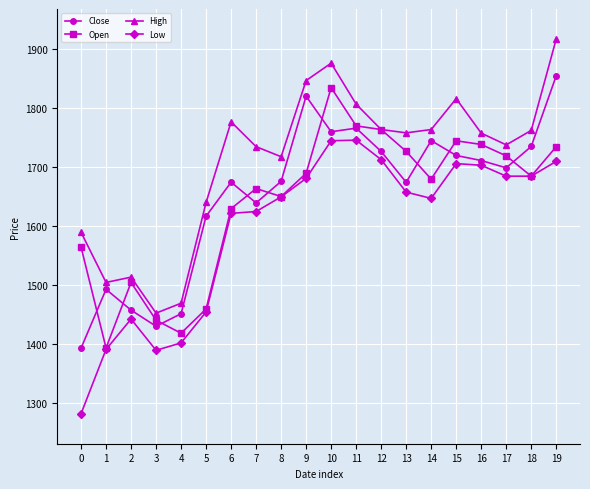

What is the spread (max minus min) of values at 13?

100.4